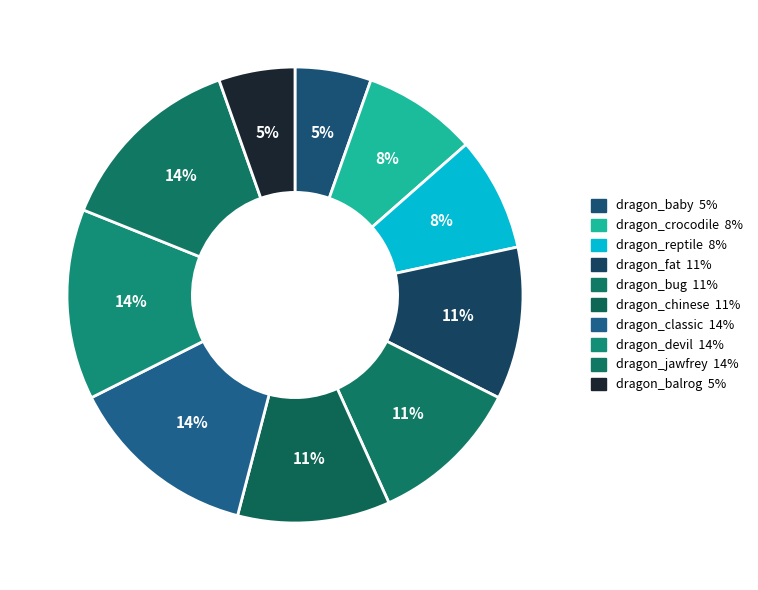

How many slices are in this pie chart?

10